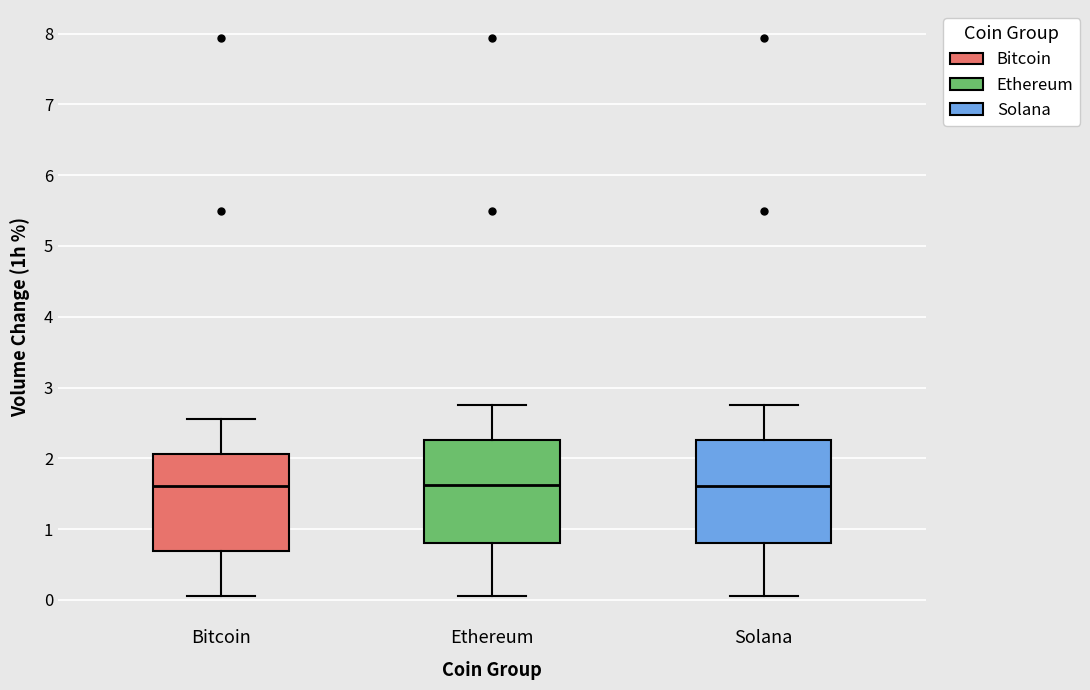

Reading left to right, transcribe this box plot: for each box, give where its median line is, the range the box spans, and where its two whiskers end, as read against the y-axis. The values are not printed on the chart, so give them approximately, as read against the axis.

Bitcoin: median 1.6, box 0.7 to 2.1, whiskers 0.1 to 2.6
Ethereum: median 1.6, box 0.8 to 2.3, whiskers 0.1 to 2.8
Solana: median 1.6, box 0.8 to 2.3, whiskers 0.1 to 2.8